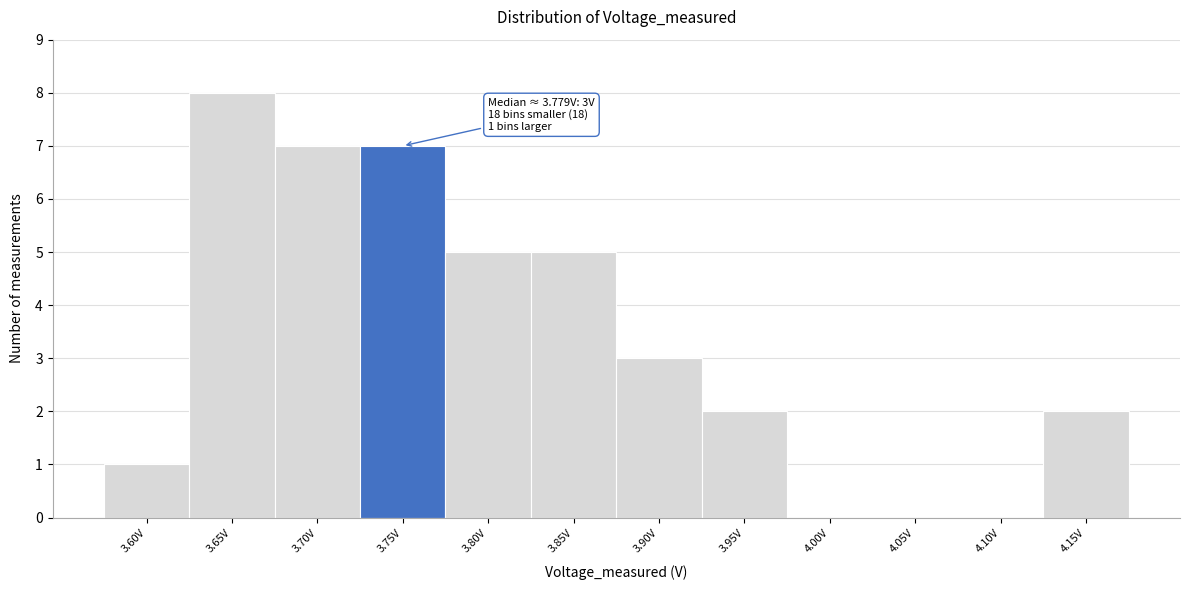

Reading left to right, what are all the values shown in this chart?

3.60V=1	3.65V=8	3.70V=7	3.75V=7	3.80V=5	3.85V=5	3.90V=3	3.95V=2	4.00V=0	4.05V=0	4.10V=0	4.15V=2